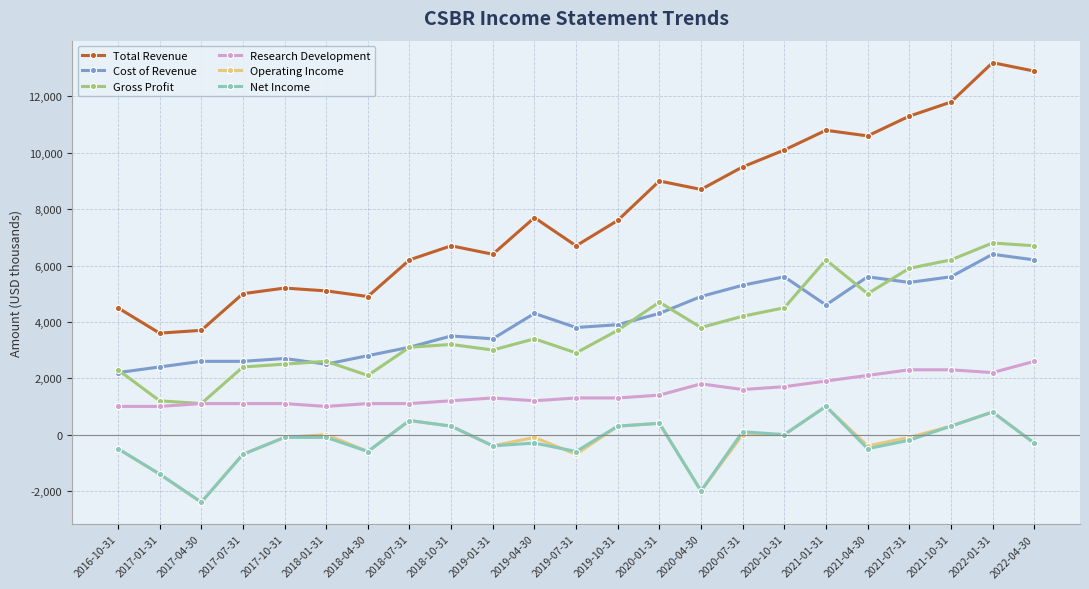

What is the maximum value shown in the chart?

13200